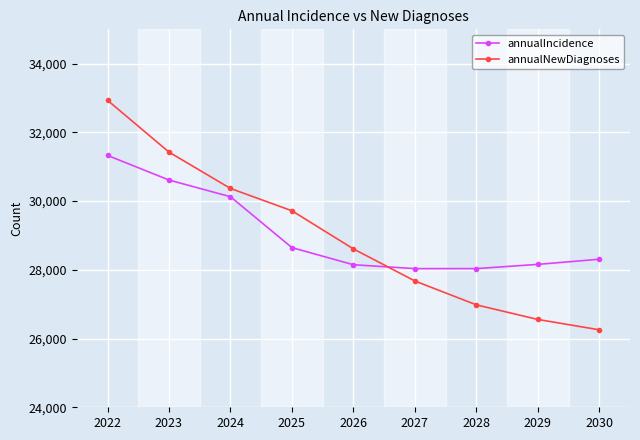

The value of annualIncidence at 2030 is 28309. True or false?

True